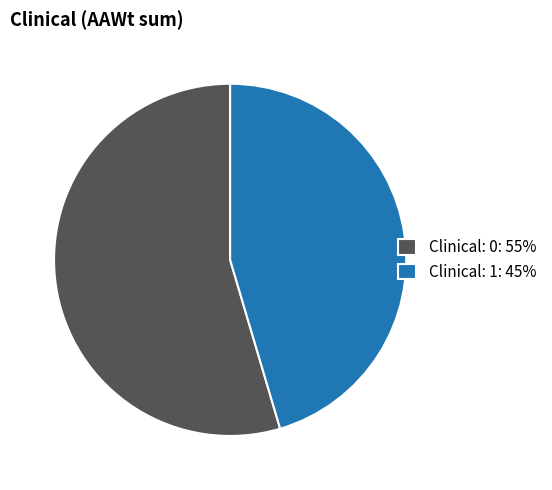

Combined, do Clinical: 1: 45% and Clinical: 0: 55% account for over 50%?

Yes